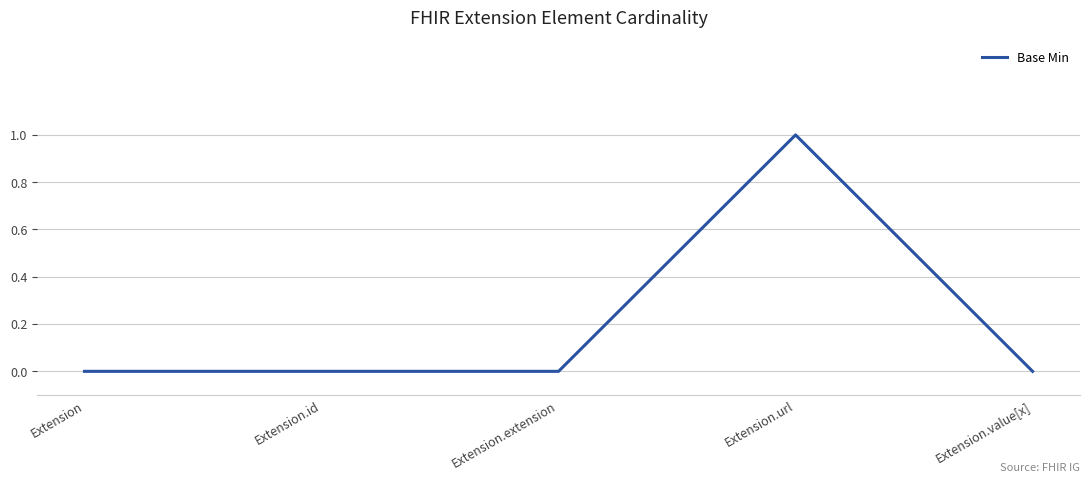

Reading right to left, transcribe all the data shown in this chart.

Extension.value[x]=0	Extension.url=1	Extension.extension=0	Extension.id=0	Extension=0